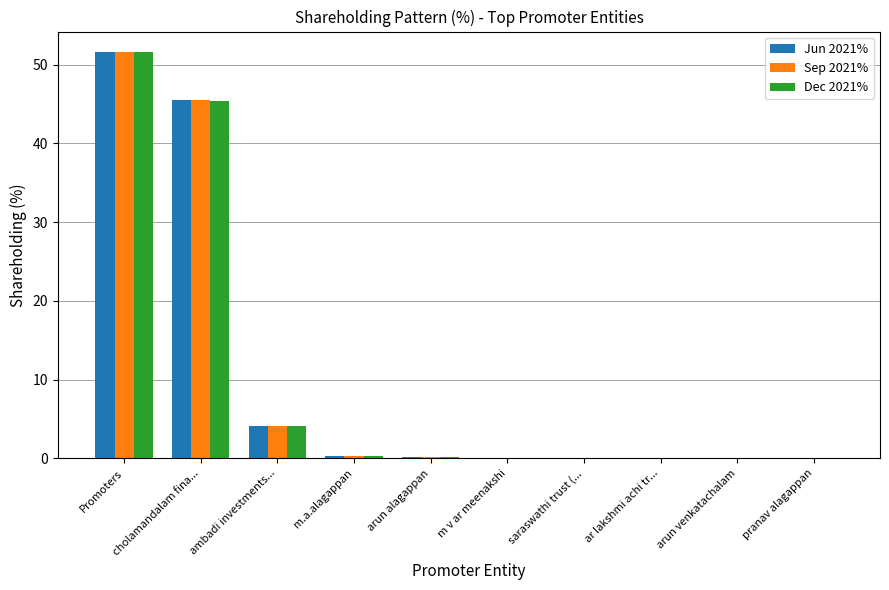

What are all the series names shown in the legend?

Jun 2021%, Sep 2021%, Dec 2021%